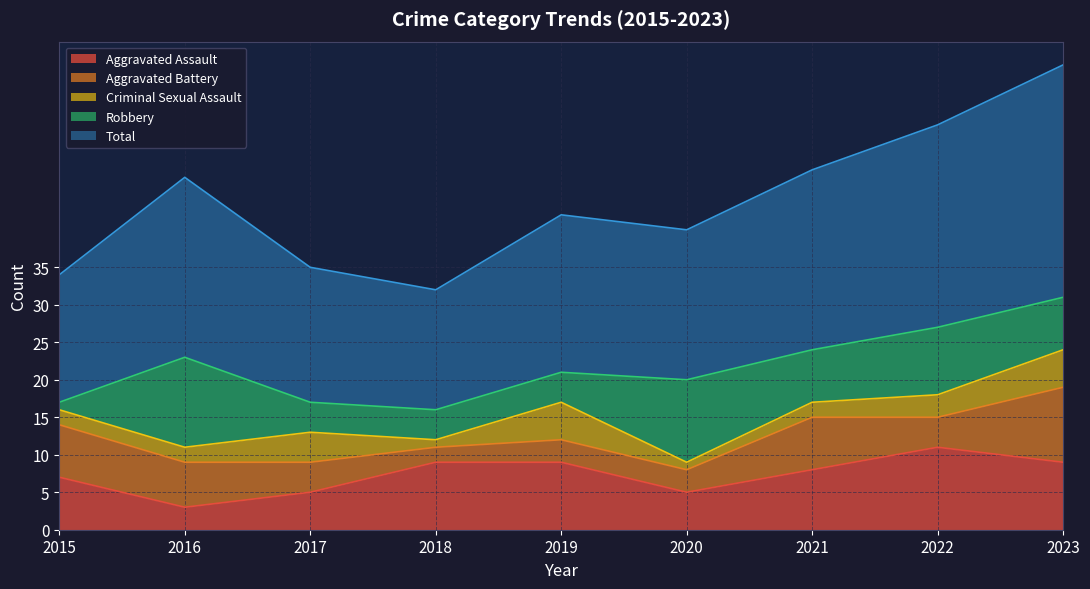

True or false: Aggravated Assault has a value of 9 at 2018.

True